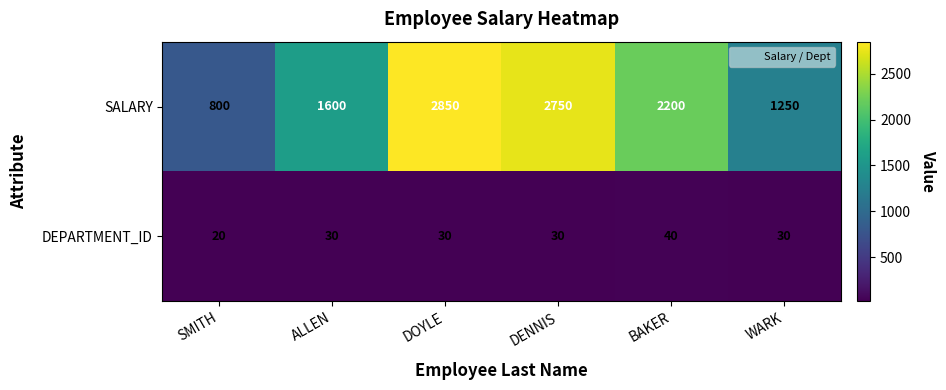

Which series has the largest total across all categories?

SALARY